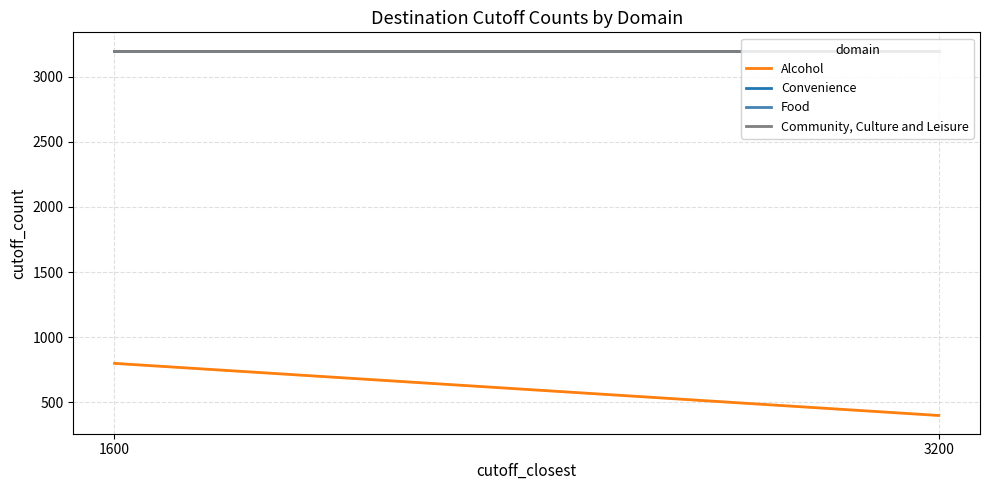

What is the highest value of the Community, Culture and Leisure series?

3200